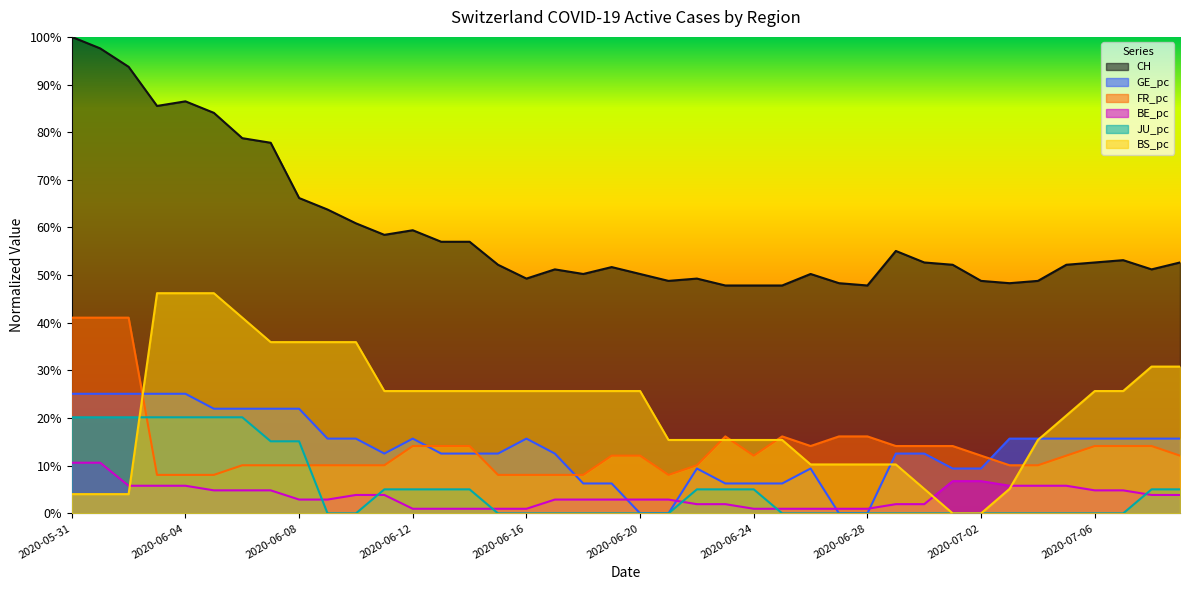

The value of CH at 2020-06-03 is 0.6. True or false?

False